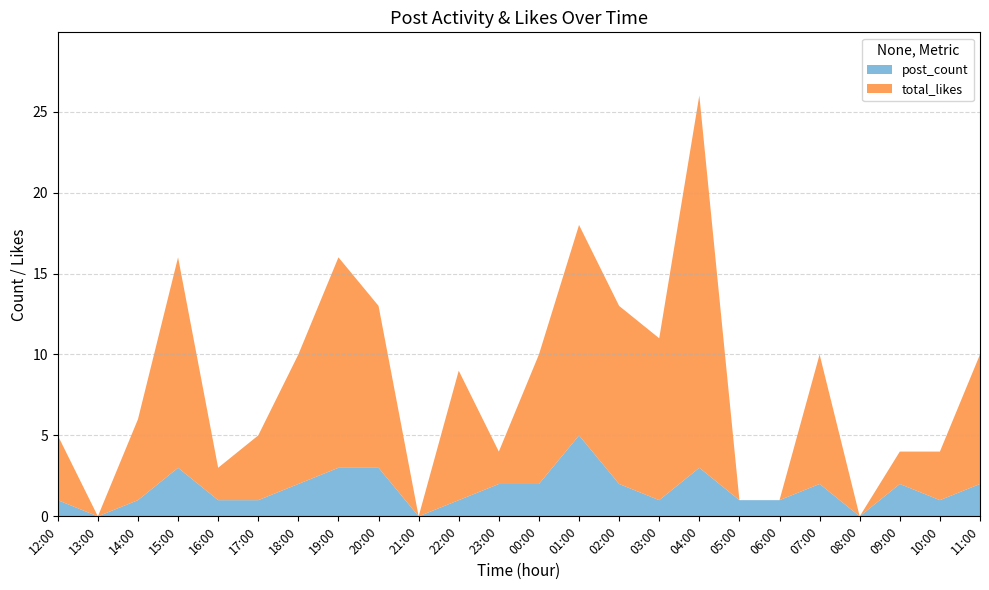

At which category is the sum across all series the highest?

04:00